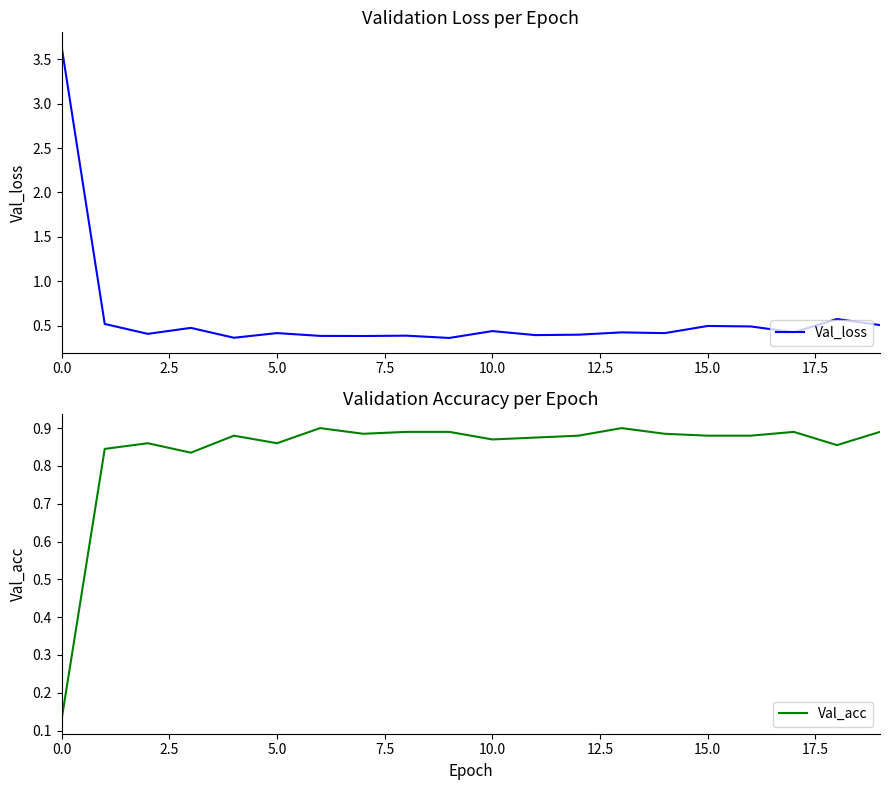

List the series in order of their peak value, highest first.

Val_loss, Val_acc